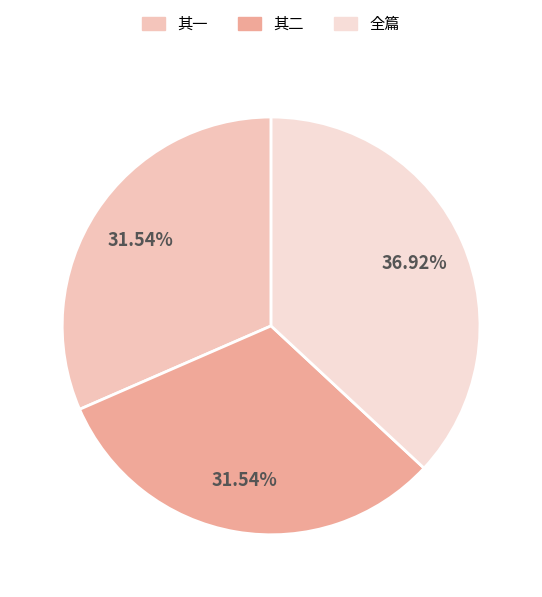

Which category has the biggest portion of the pie?

全篇